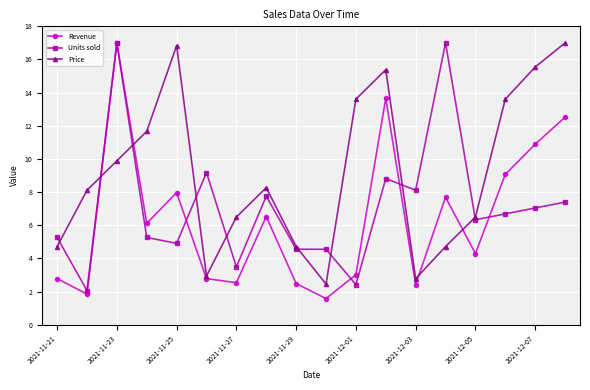

In Revenue, how many points are lower than both neighbors (excluding endpoints)?

6